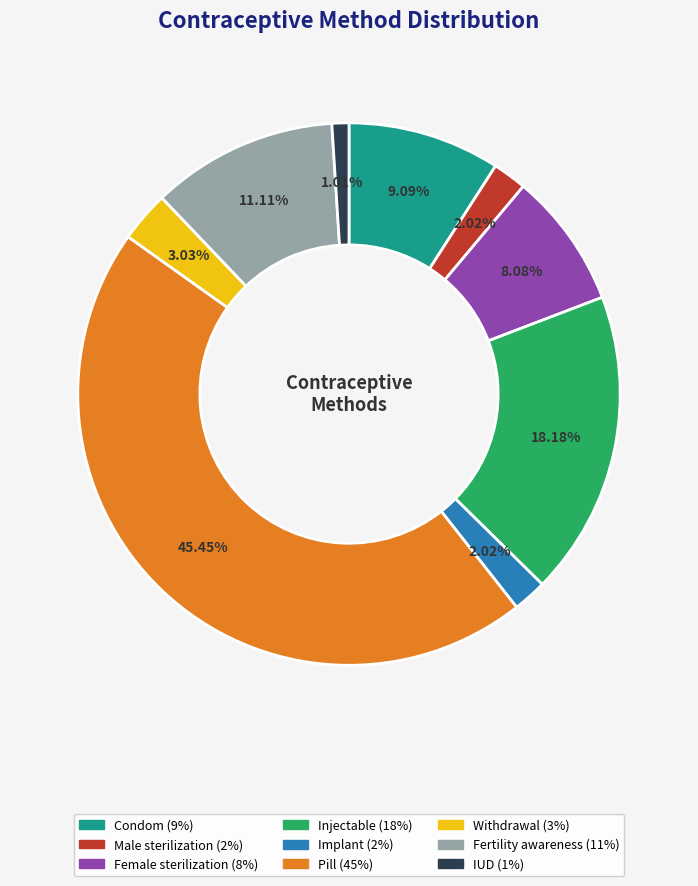

To the nearest percent, what is the difference between the largest and smallest slice percentages?

44%